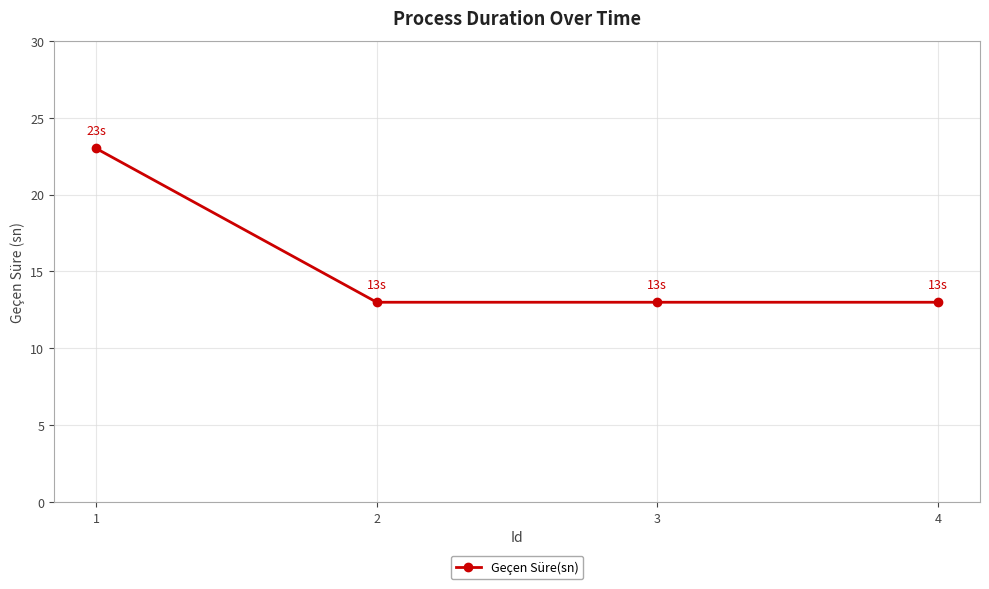

What is the maximum value shown in the chart?

23